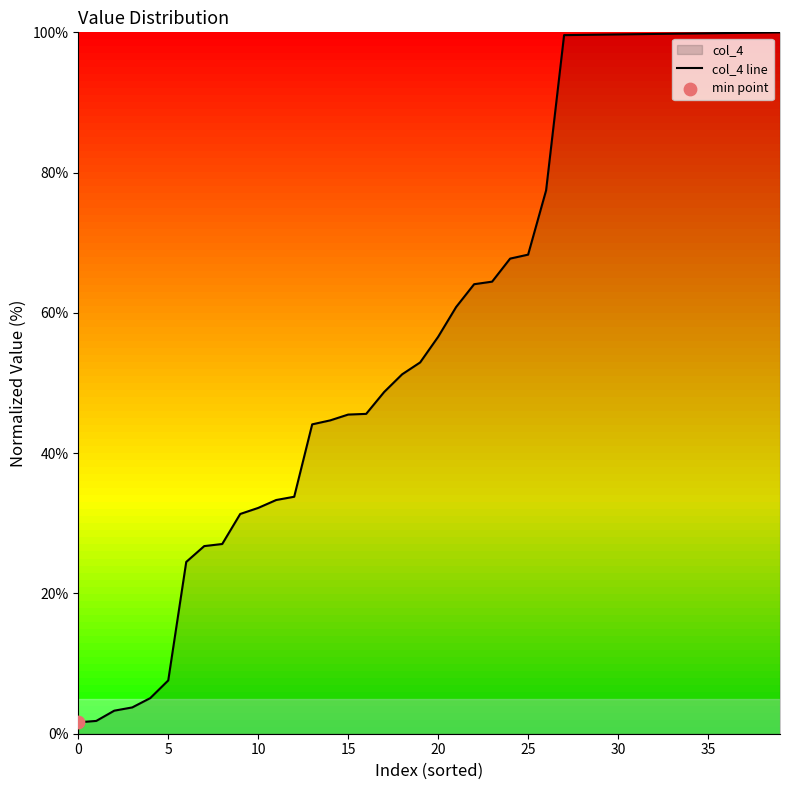

Is it true that the value at 5 is 7.6?

True